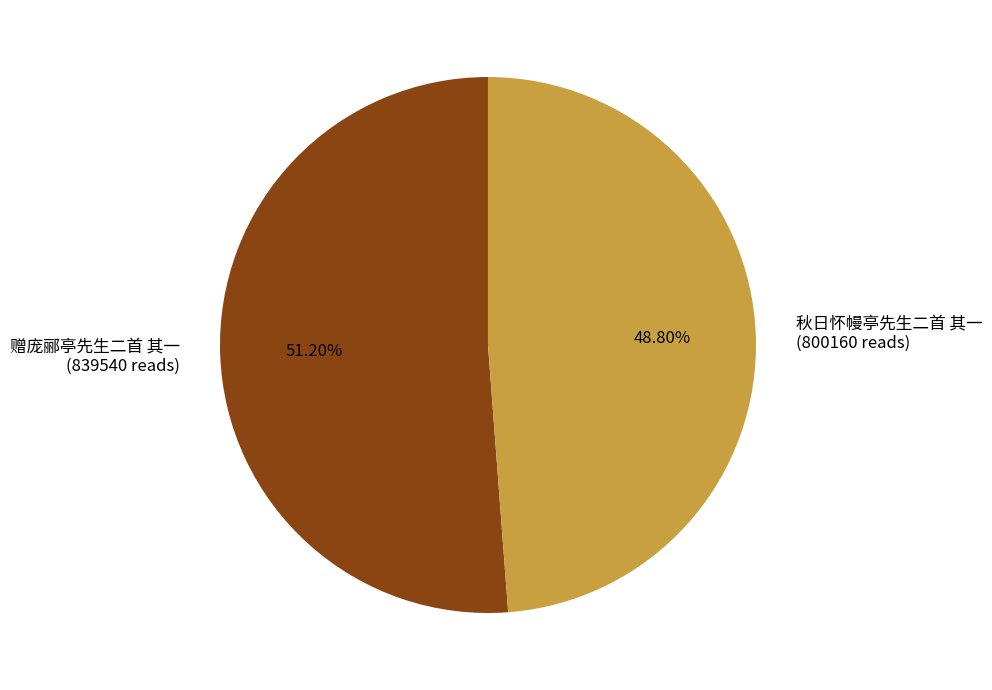

Between 秋日怀幔亭先生二首 其一 and 赠庞郦亭先生二首 其一, which is larger?

赠庞郦亭先生二首 其一